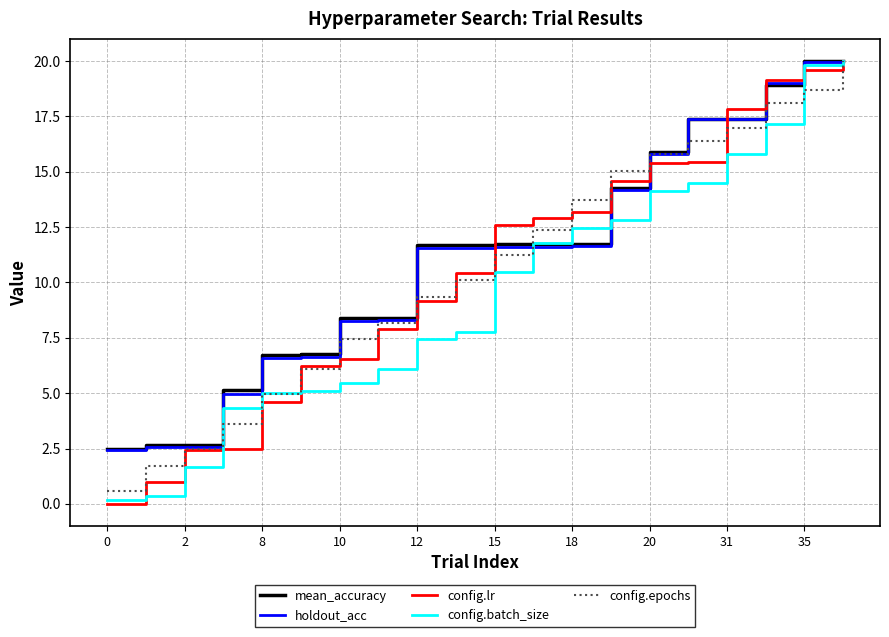

What is the maximum value for config.epochs?

20.0